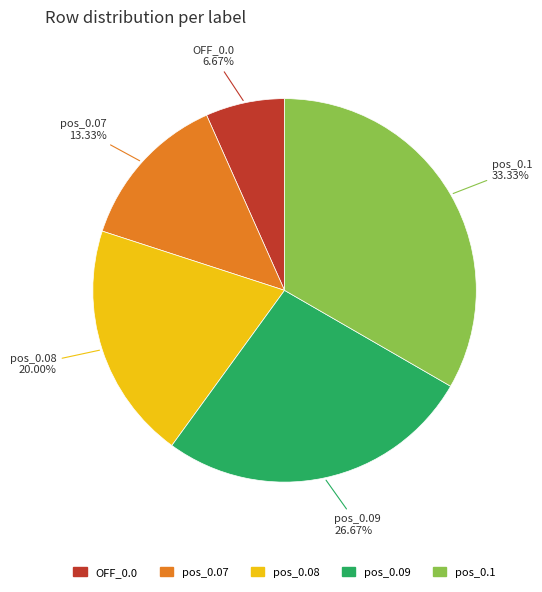

What is the ratio of the value at pos_0.1 to the value at pos_0.07?

2.5